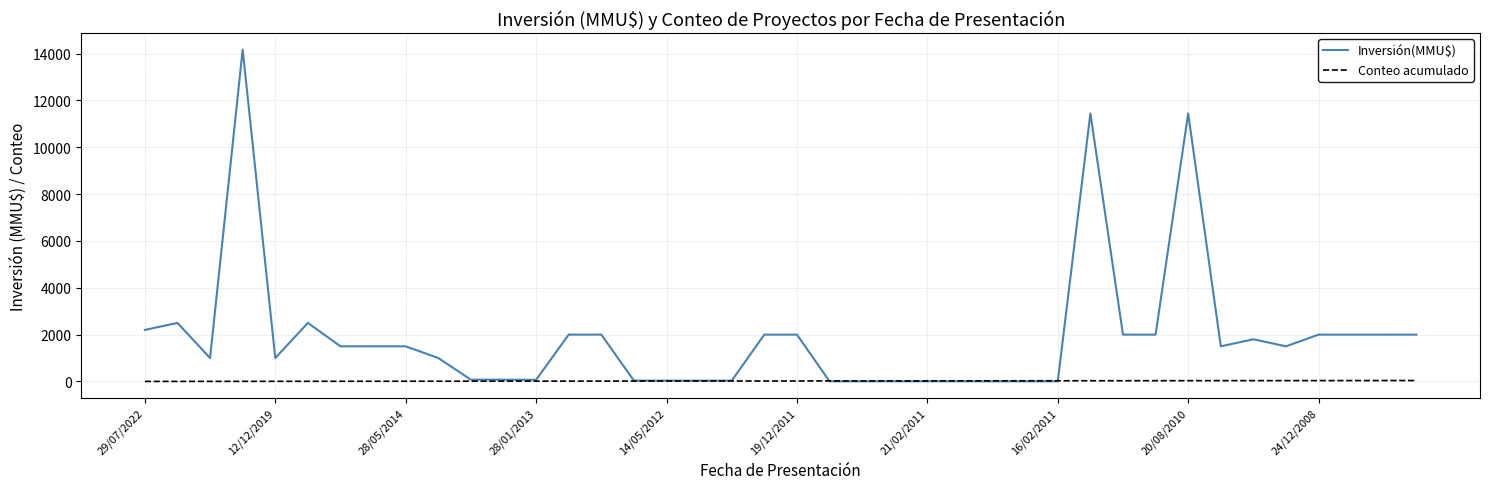

Rank the series by their average value, from lowest to highest.

Conteo acumulado, Inversión(MMU$)